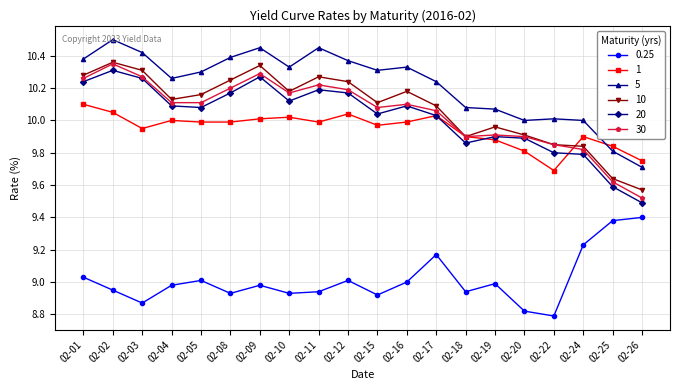

The 0.25 series shows 9.4 at 02-25. True or false?

True